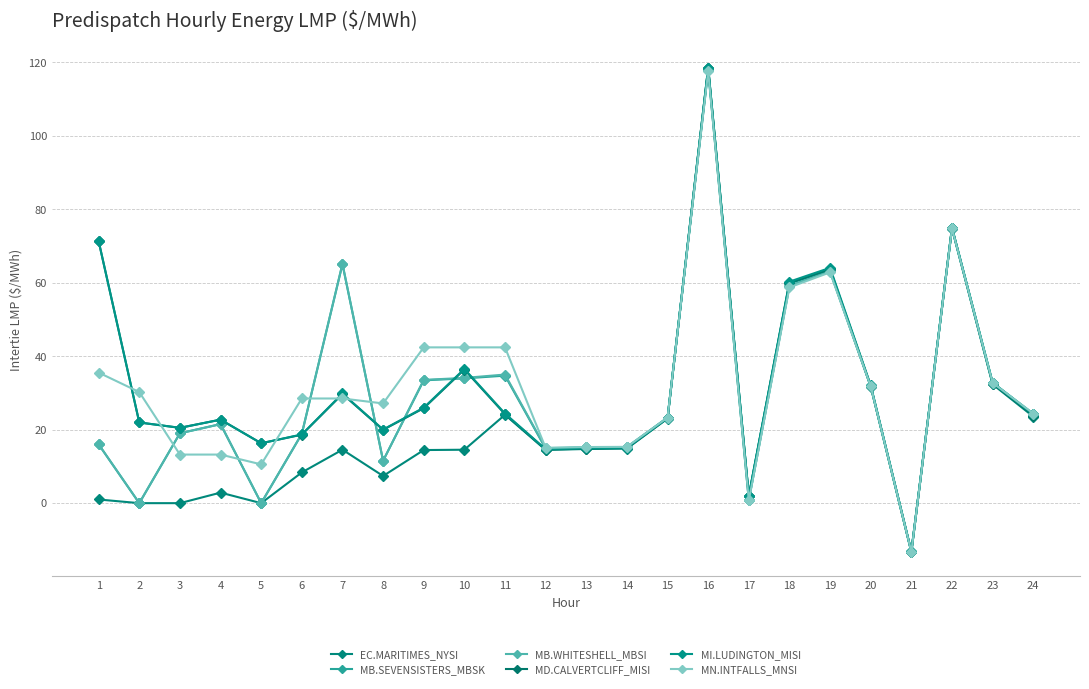

At which category does MB.SEVENSISTERS_MBSK reach its first local valley?

2